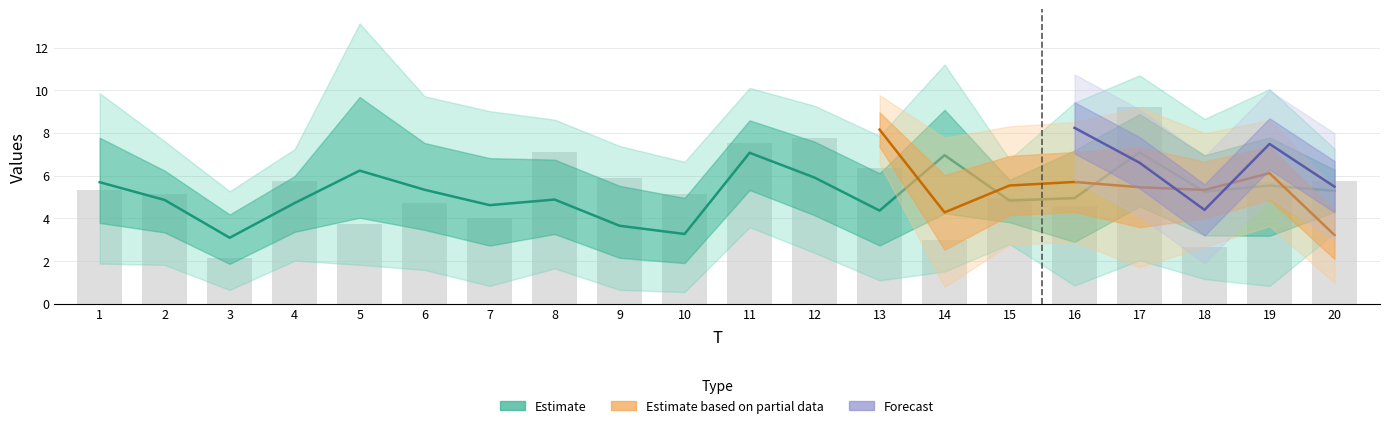

List the labels in order of x3 value, largest first.

17, 12, 11, 8, 13, 9, 20, 4, 19, 1, 2, 10, 15, 6, 16, 7, 5, 14, 18, 3